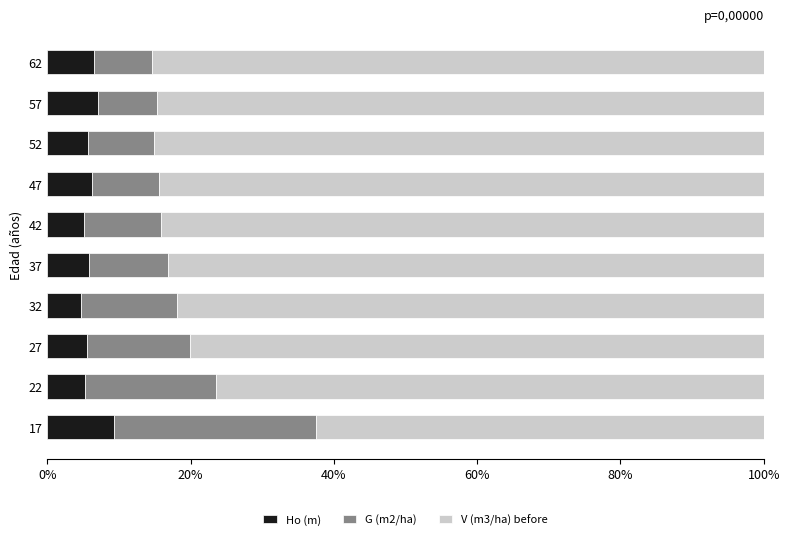

What is the total value across all series at 47?

100.0